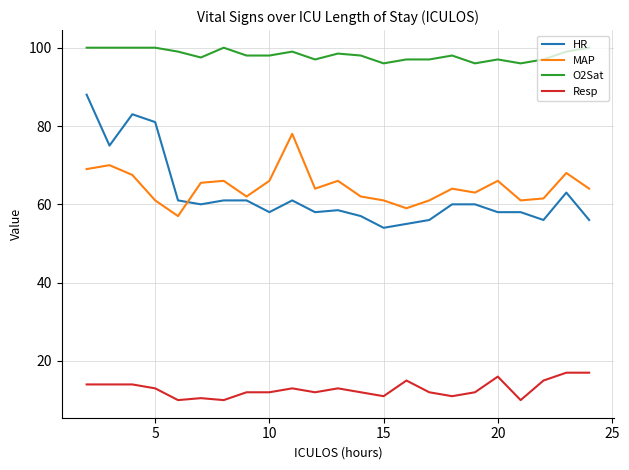

Count the number of data series in this chart.

4